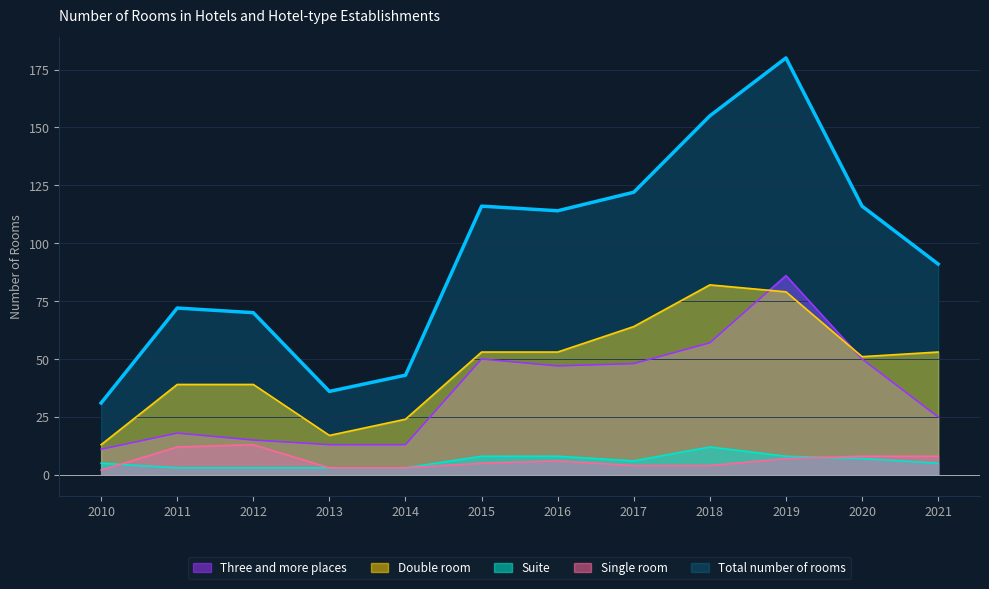

How many lines are shown in the chart?

5